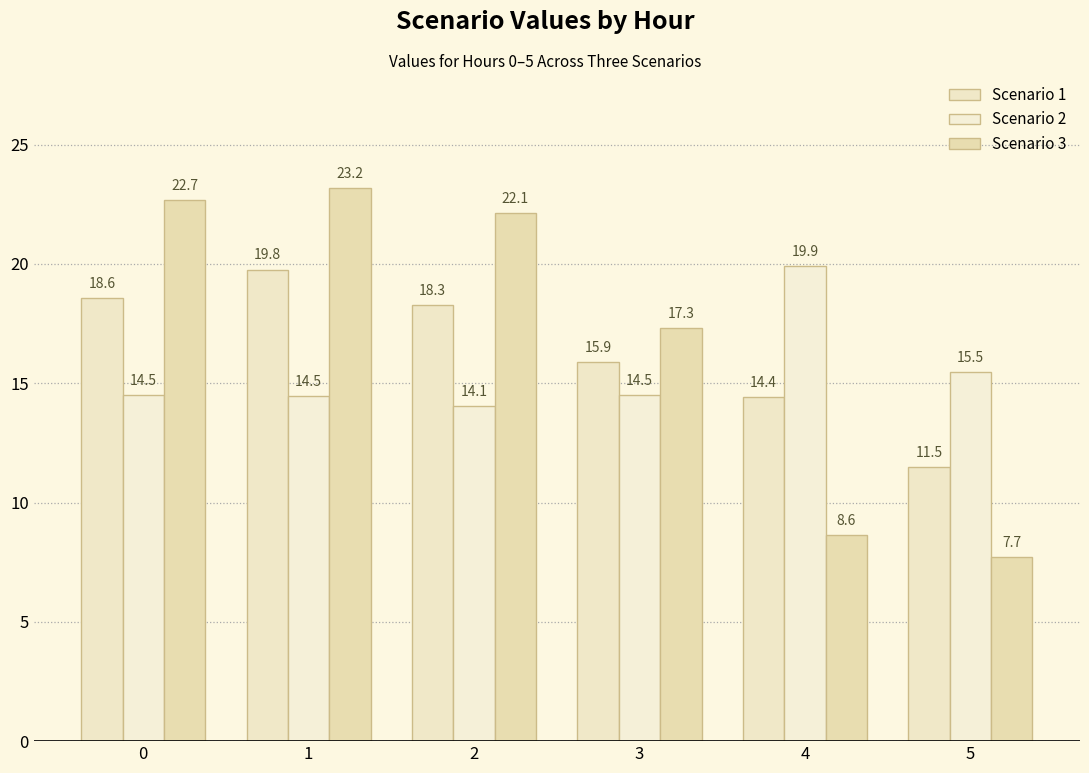

How many bars are there in each group?

3